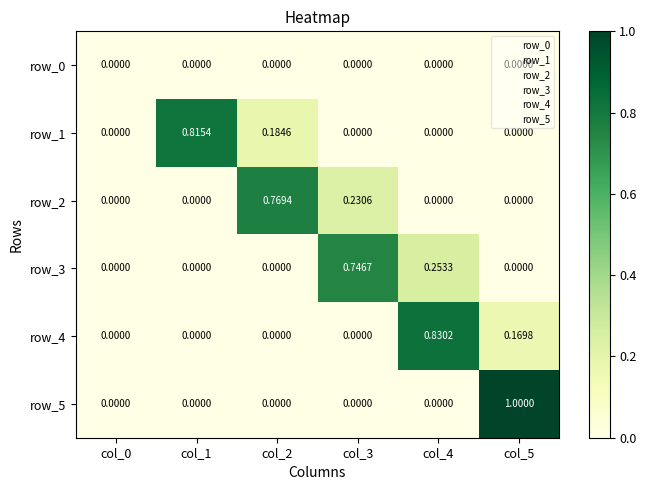

How many distinct data groups are displayed?

6